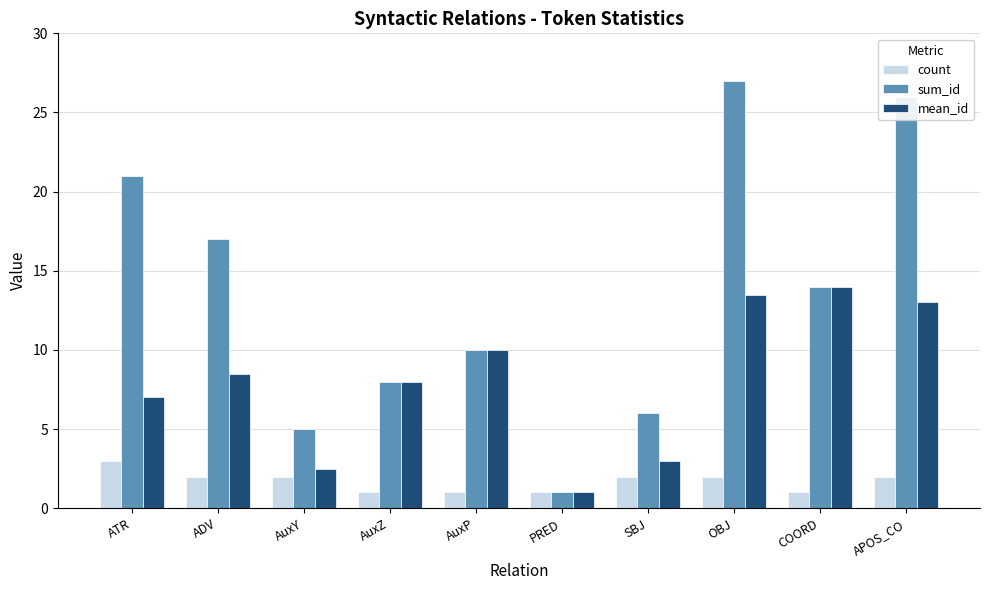

Read the count value at AuxP.

1.0